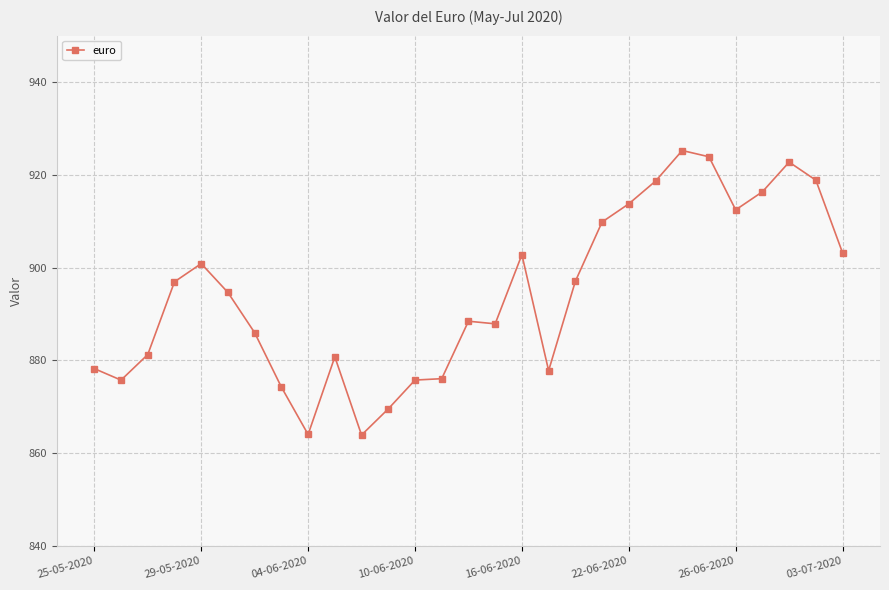

What is the minimum value shown in the chart?

863.9